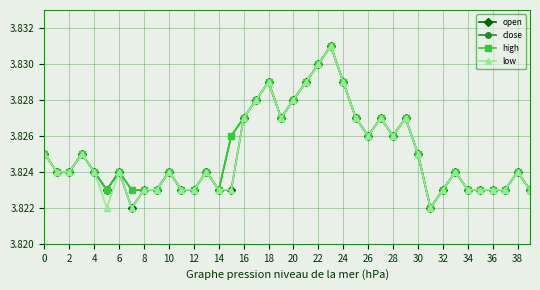

What is the value of the close point at the 35th from the left?

3.8